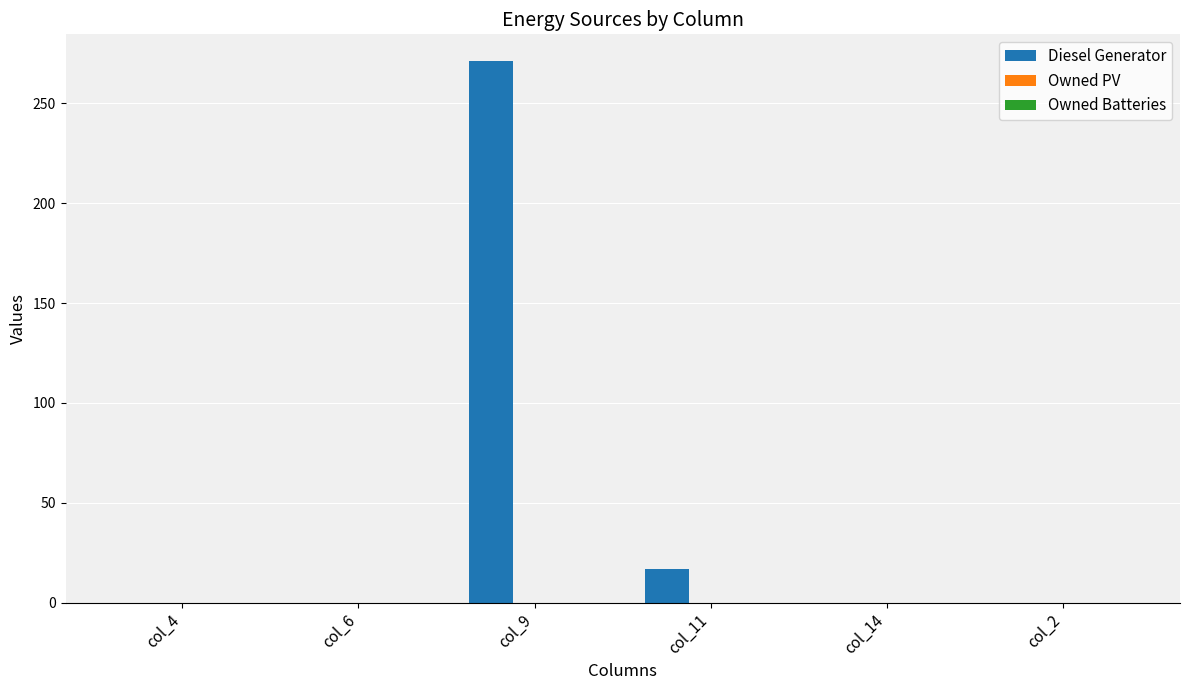

Which has a higher value, col_9 or col_11?

col_9